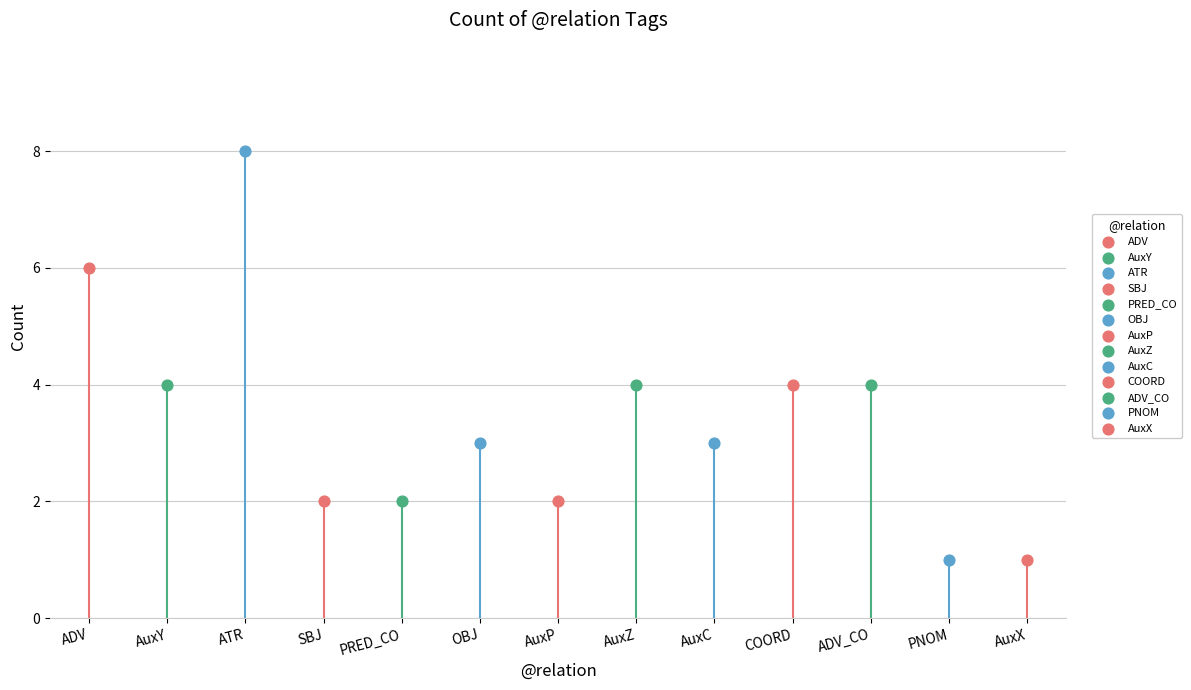

What is the change in value from ADV to AuxC?

-3